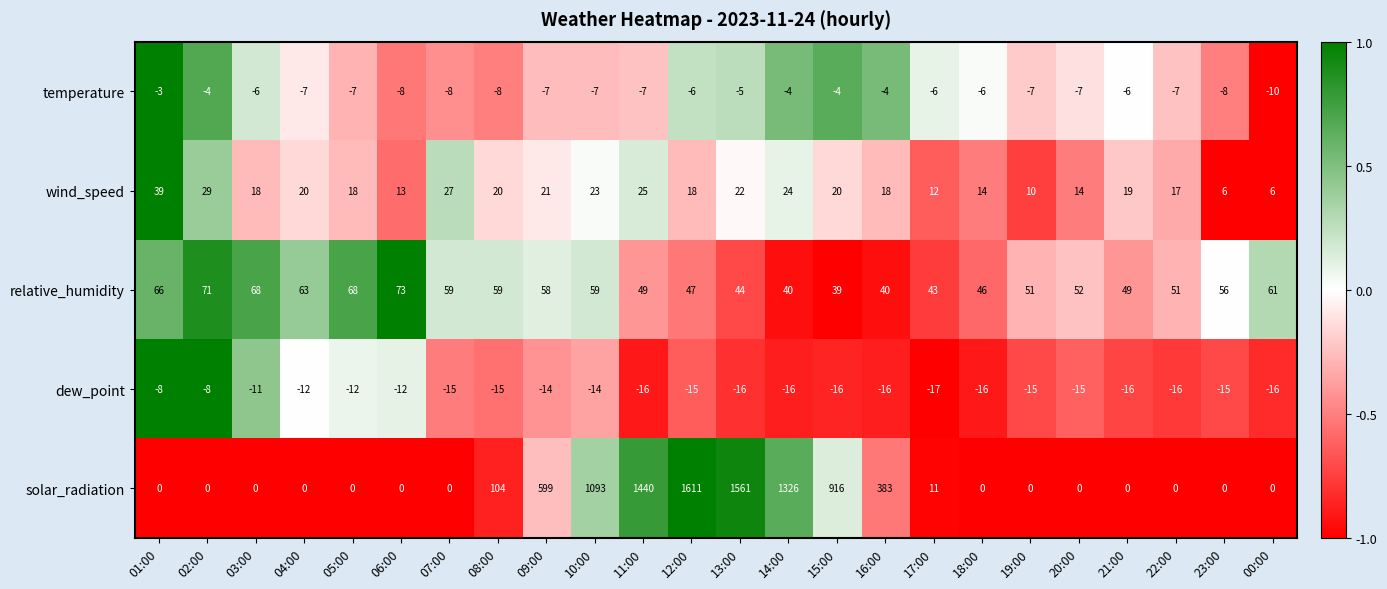

Where does the dew_point series first go above -15?

01:00